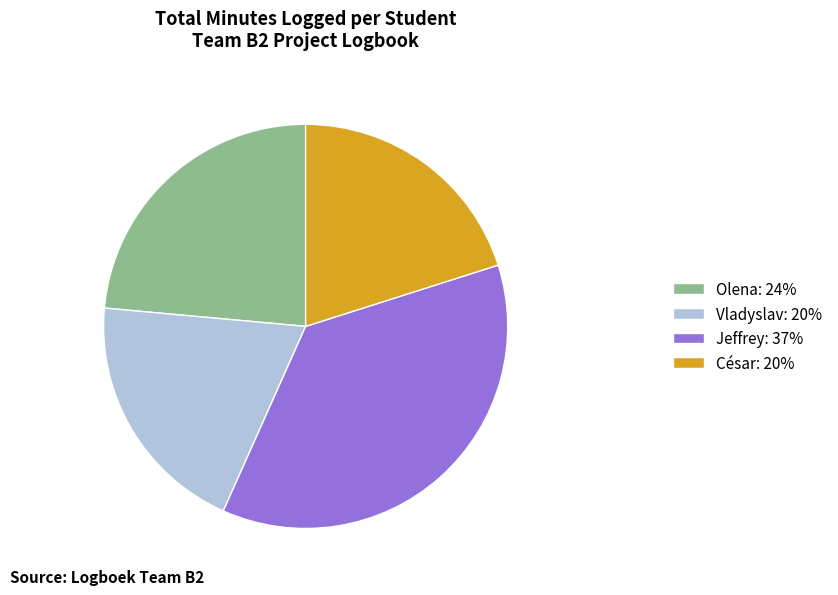

Which has a higher value, Olena or Jeffrey?

Jeffrey